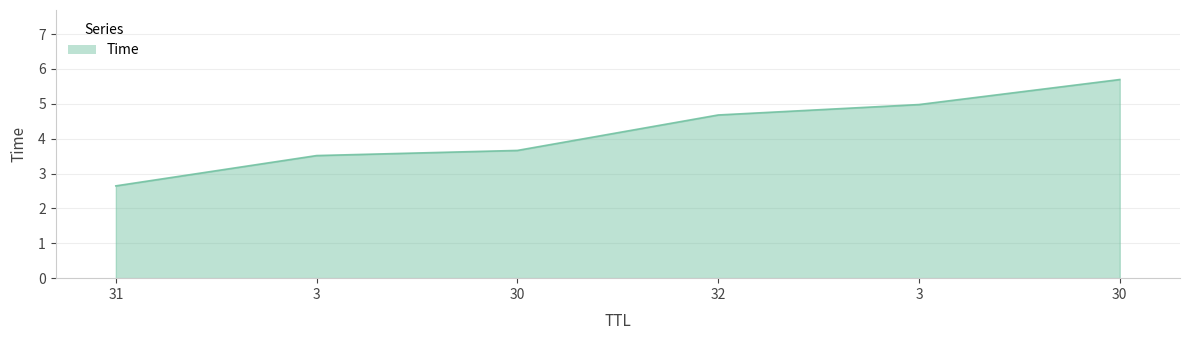

List the labels in order of value, smallest first.

31, 3, 30, 32, 3, 30